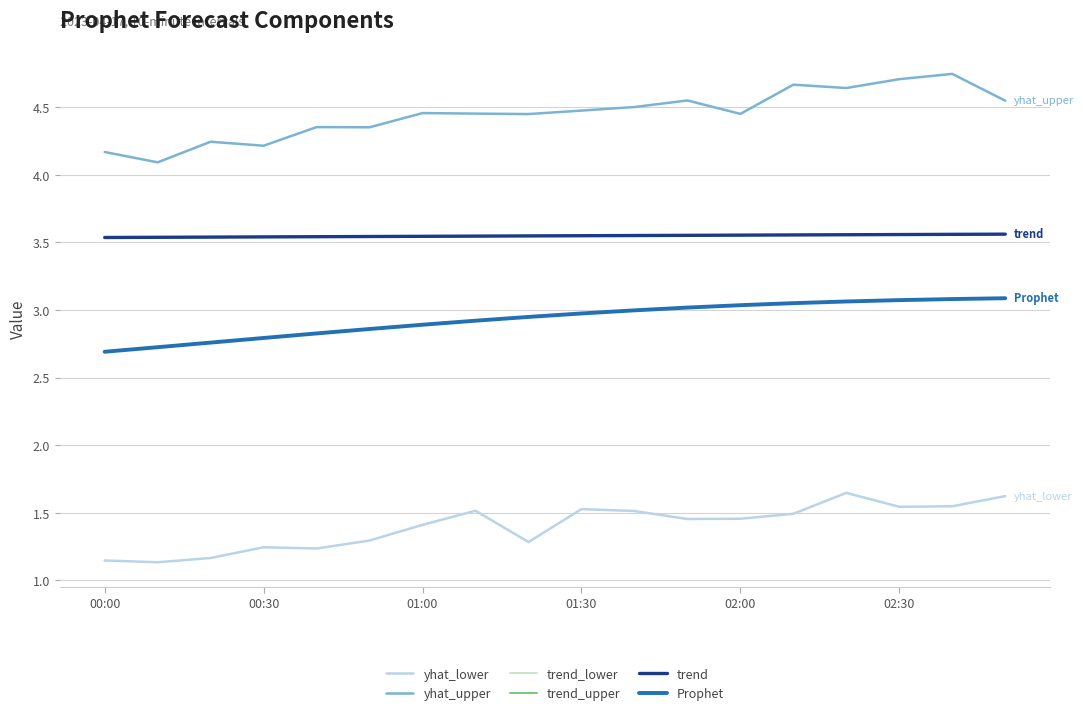

True or false: Prophet and trend_upper intersect in this chart.

False